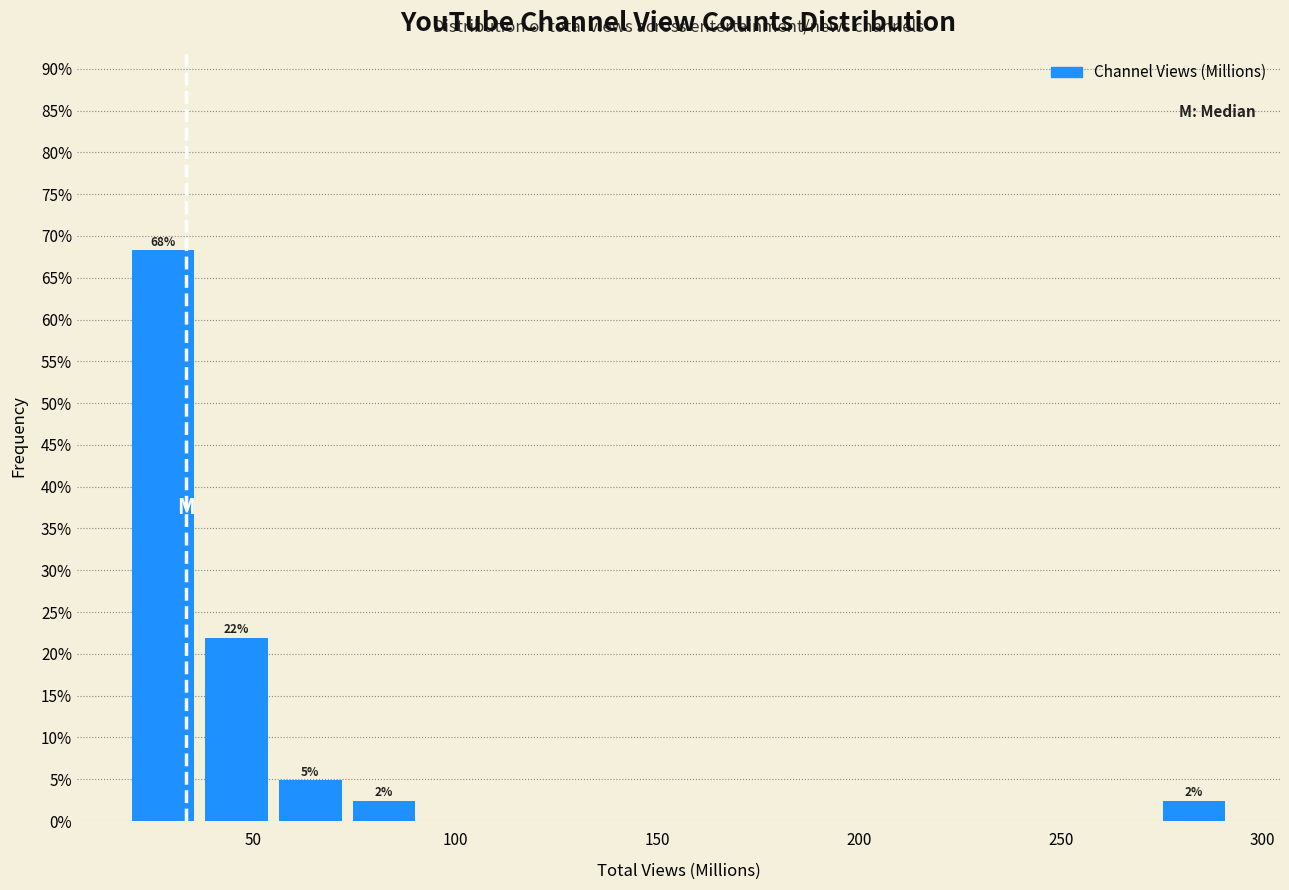

Around what value on the x-axis is the tallest bar? Give the approximate position of its centre, as read against the axis.

30